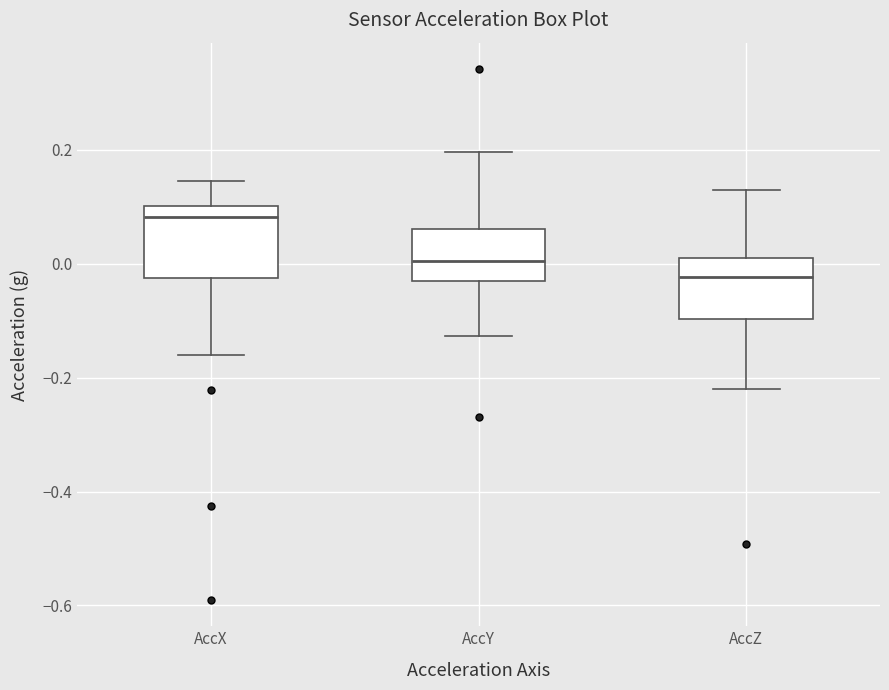

Reading left to right, transcribe this box plot: for each box, give where its median line is, the range the box spans, and where its two whiskers end, as read against the y-axis. The values are not printed on the chart, so give them approximately, as read against the axis.

AccX: median 0.08, box -0.02 to 0.10, whiskers -0.16 to 0.14
AccY: median 0.00, box -0.04 to 0.06, whiskers -0.12 to 0.20
AccZ: median -0.02, box -0.10 to 0.02, whiskers -0.22 to 0.12